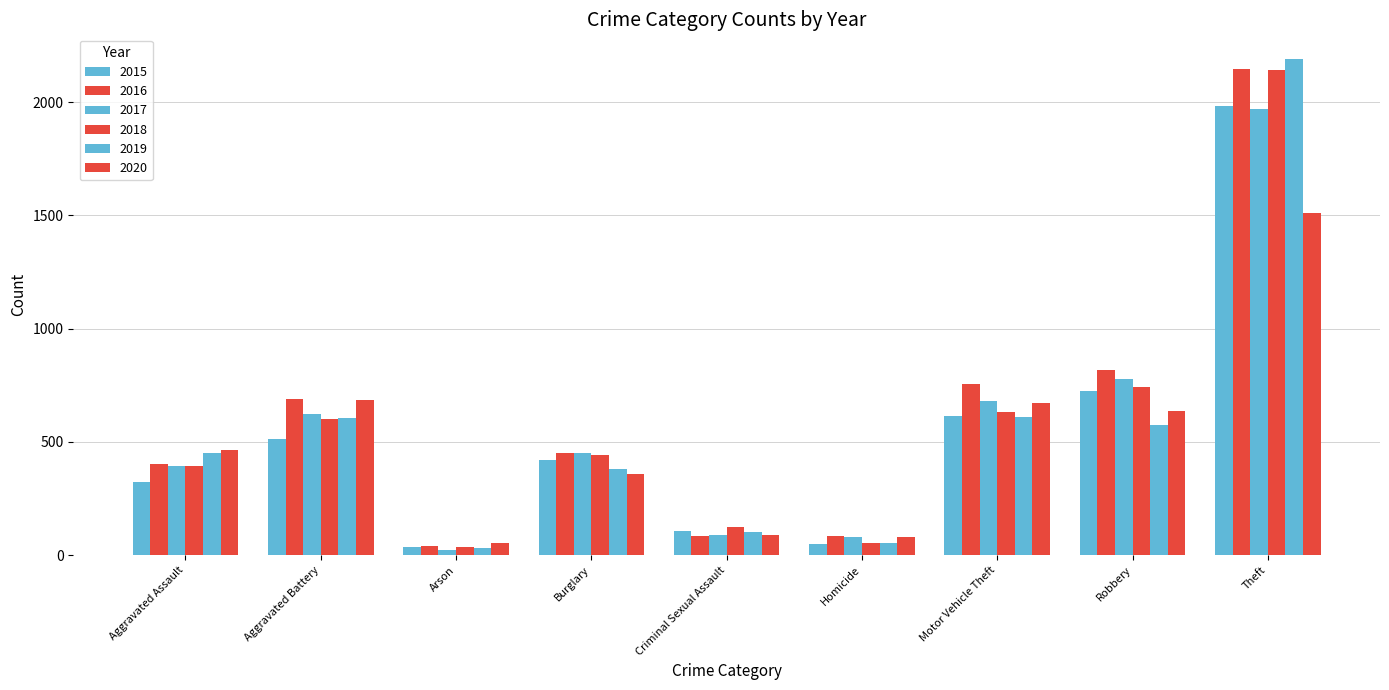

Count the number of data series in this chart.

6